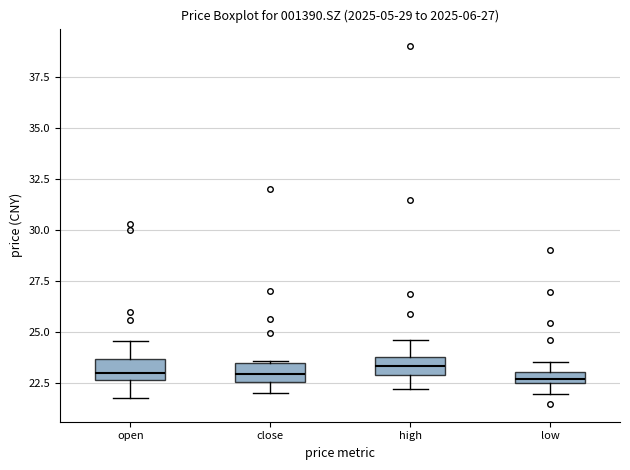

Where is the lower edge of the box for close on the y-axis? The values are not printed on the chart, so give them approximately, as read against the axis.

22.5